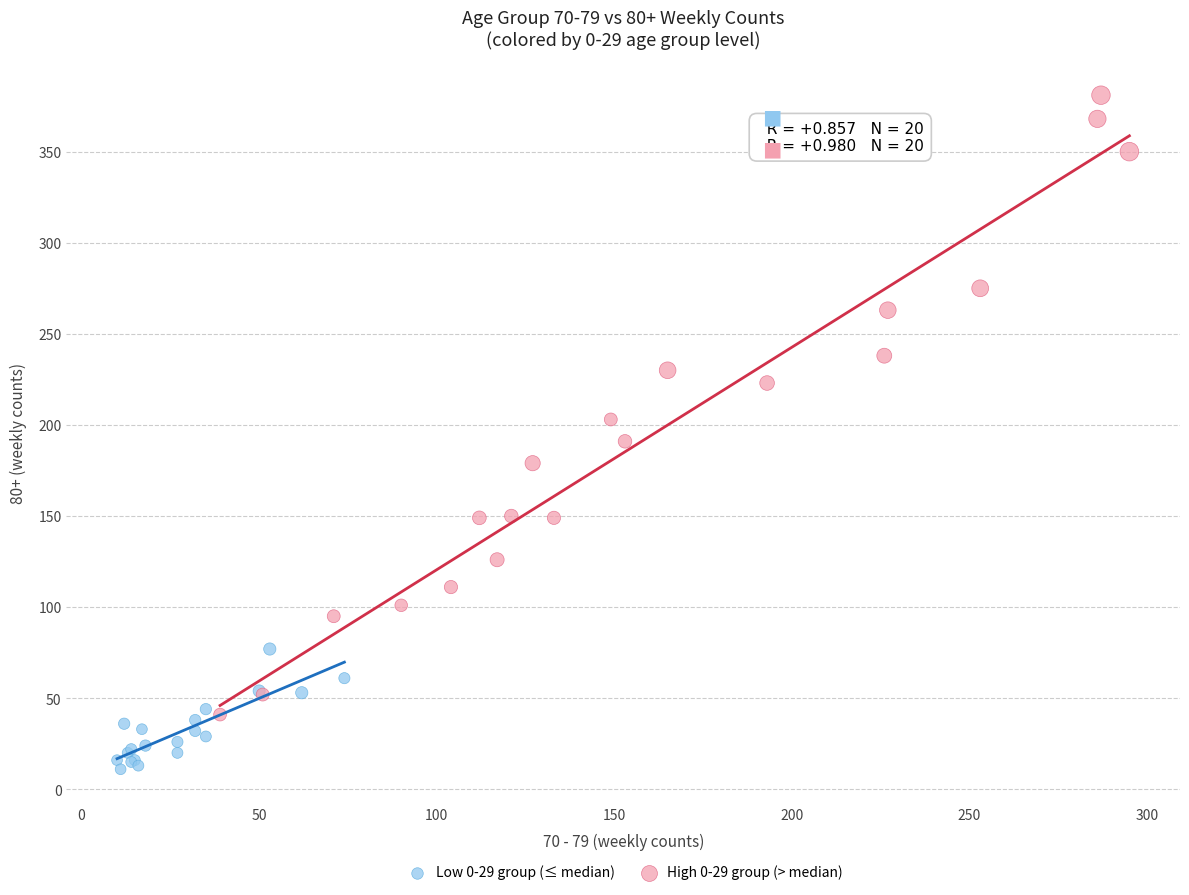

Which series has the largest Y range (max minus min)?

High 0-29 group (> median)